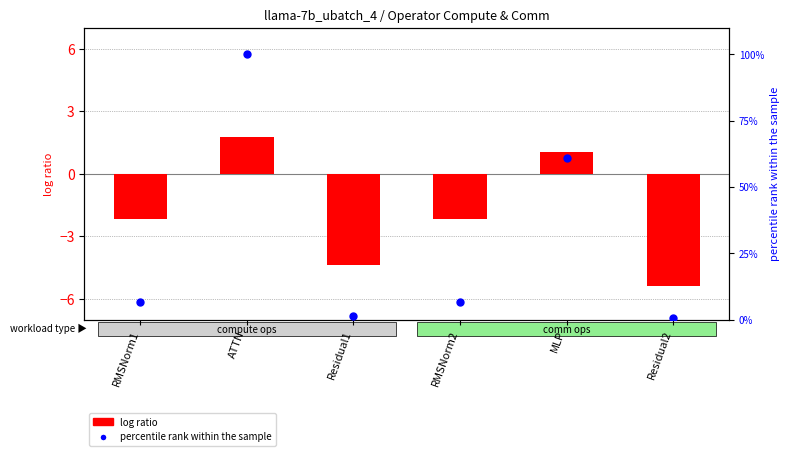

Which series reaches the maximum Y coordinate?

percentile rank within the sample